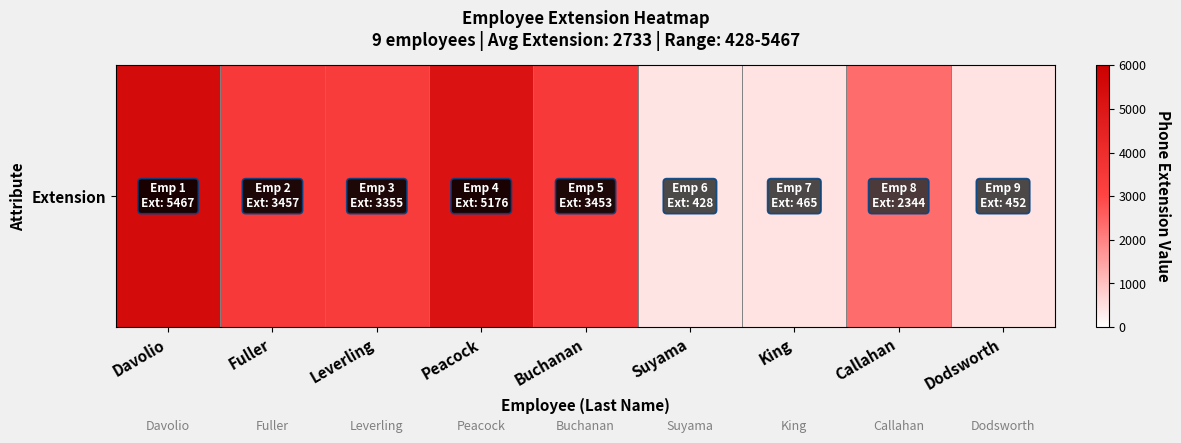

How many data points does each series have?

9